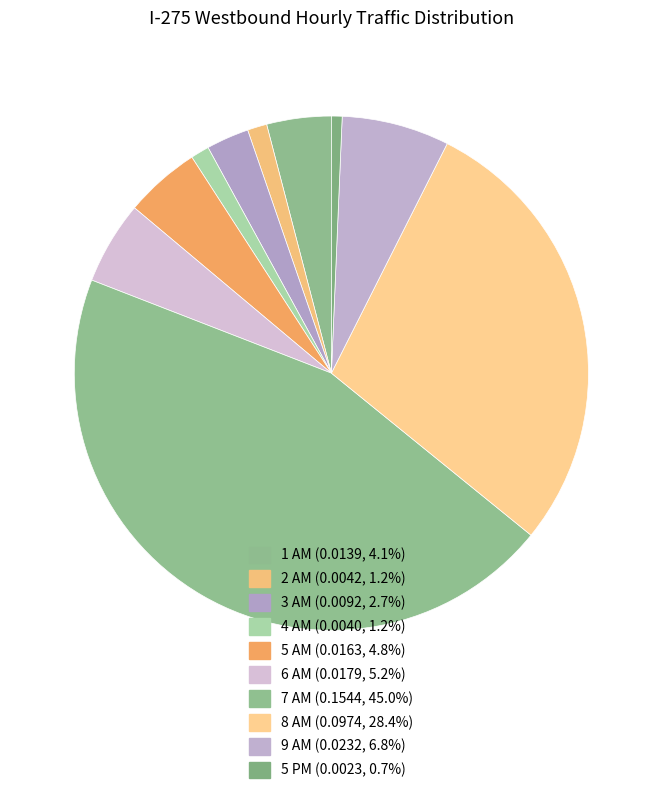

Count the number of slices in the pie.

10